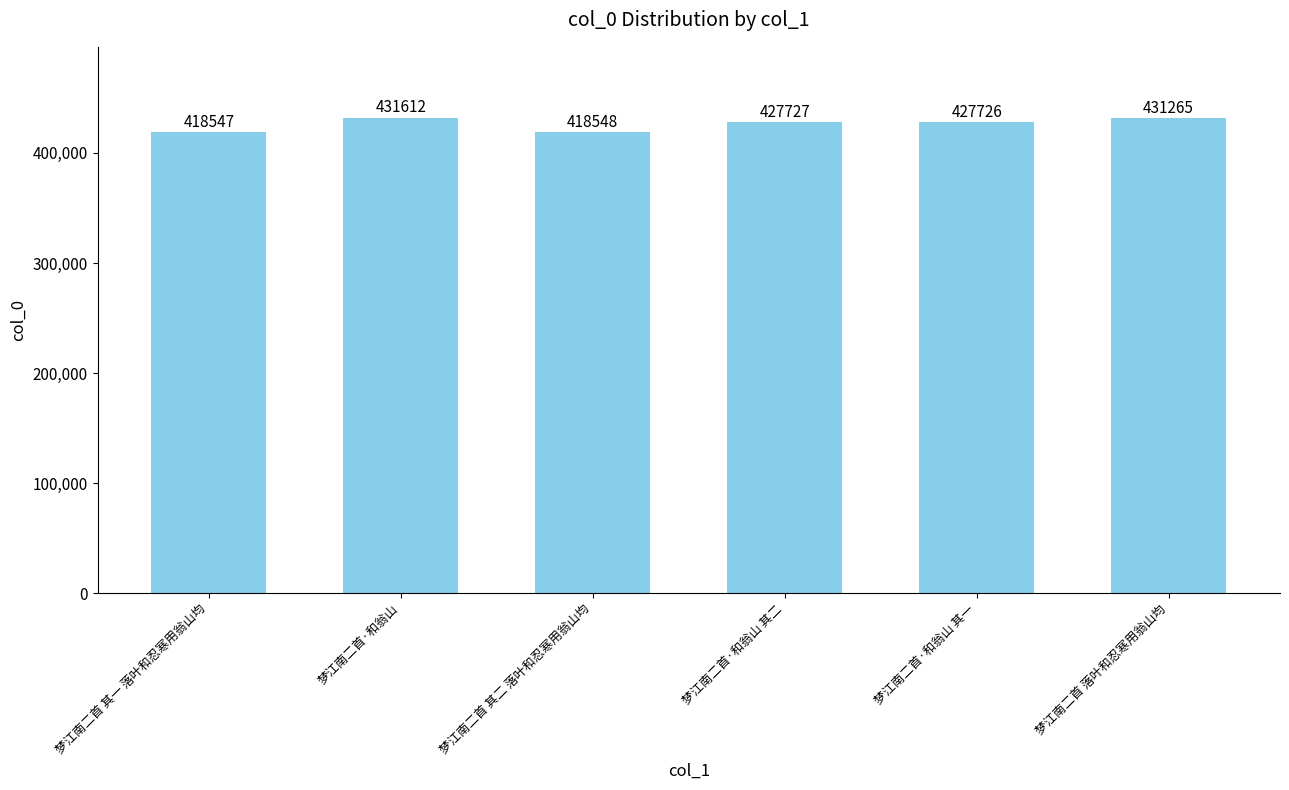

How many series are shown in this chart?

1